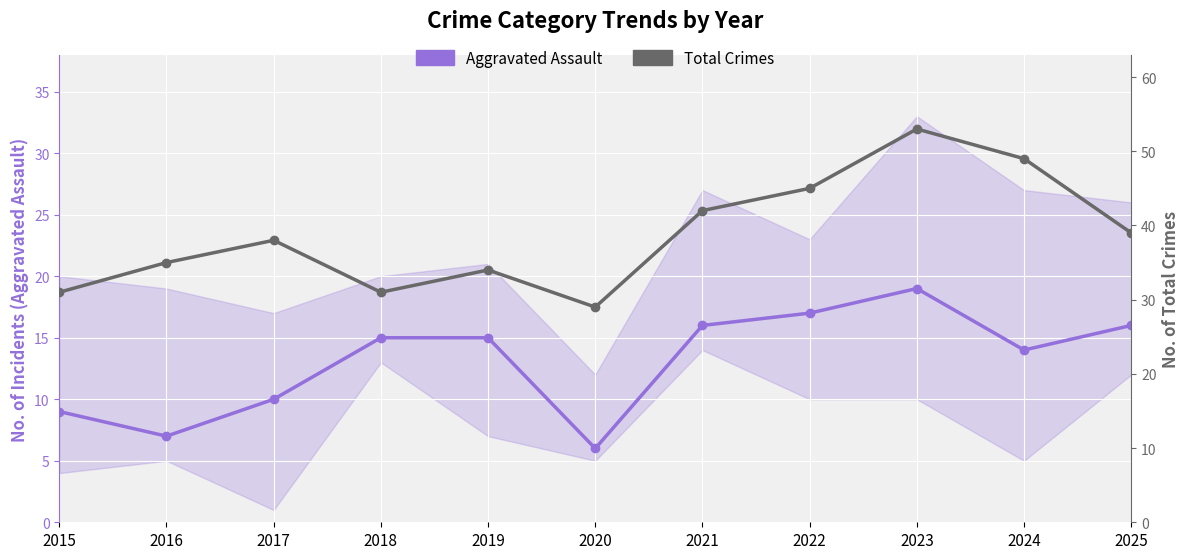

The value of Aggravated Assault at 2025 is 5. True or false?

False